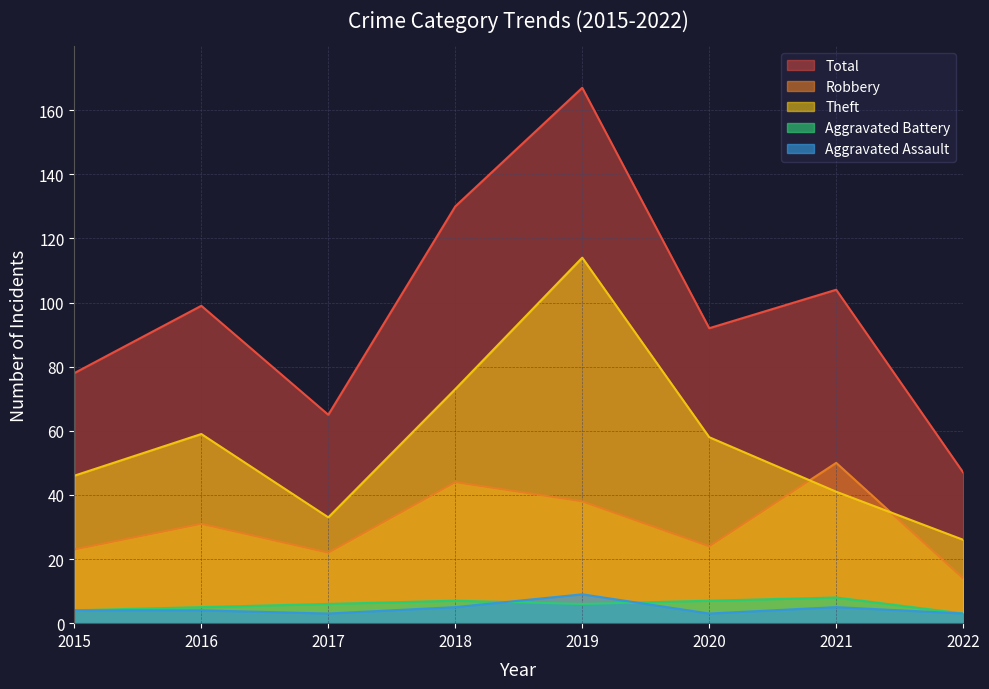

Where does the Total series first go above 99?

2018